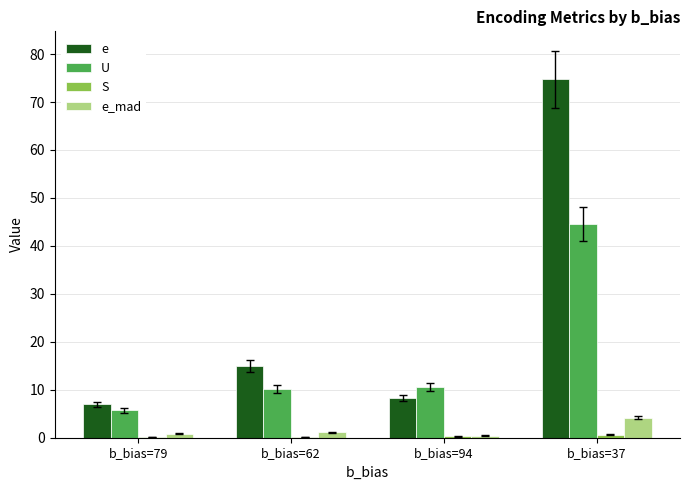

At which label does e first exceed 14?

b_bias=62